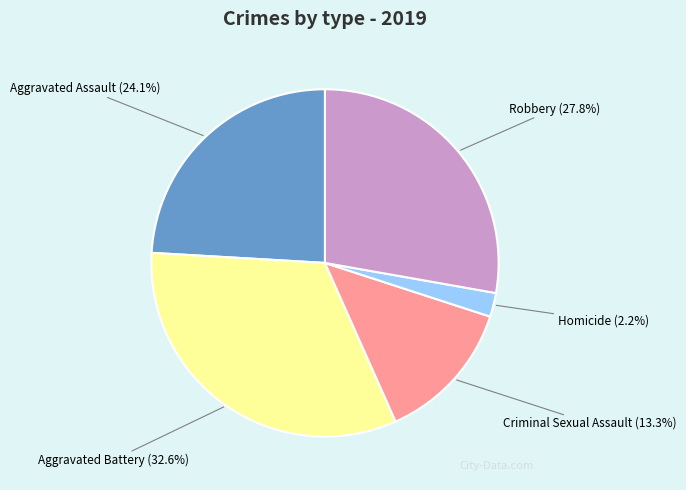

True or false: Robbery accounts for 15% of the total.

False